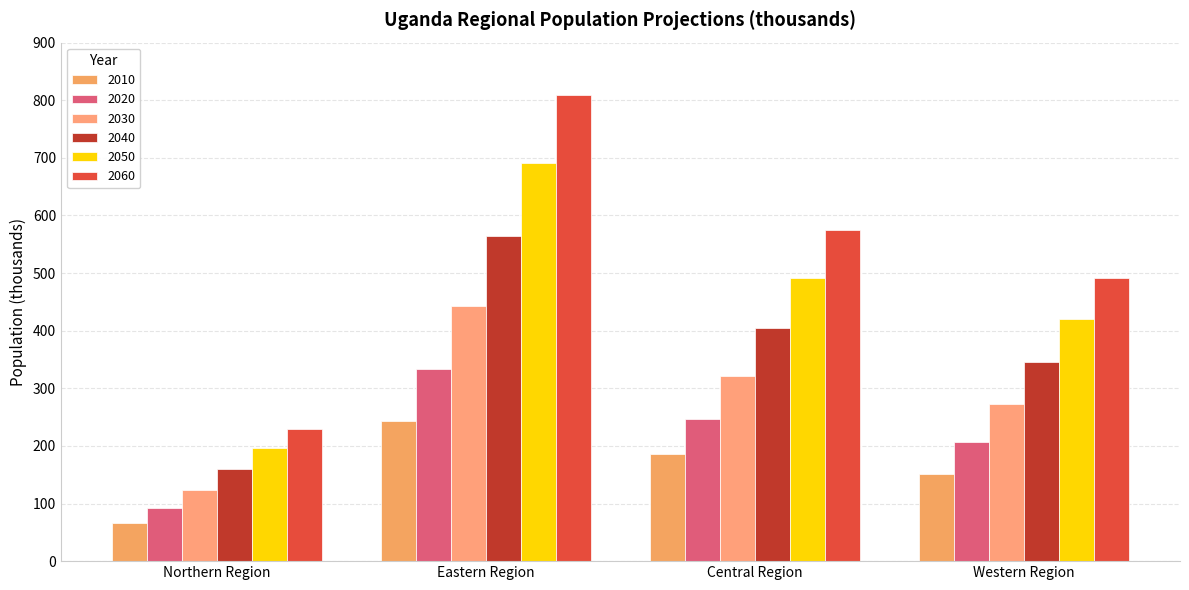

True or false: 2010 has a value of 243.9 at Eastern Region.

True